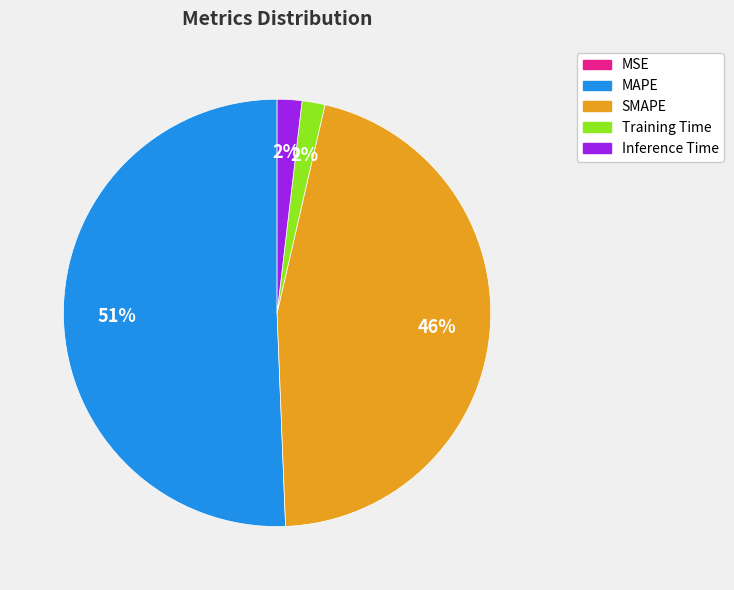

The Inference Time slice represents 2% of the pie. True or false?

True